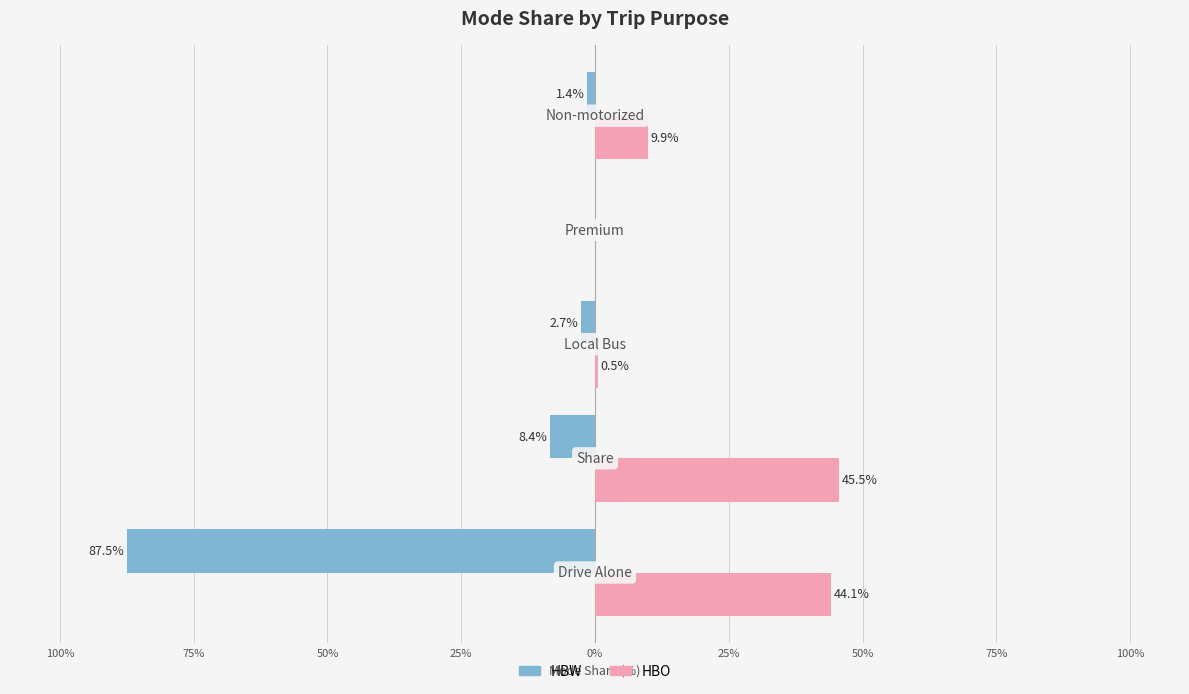

What are all the series names shown in the legend?

HBW, HBO